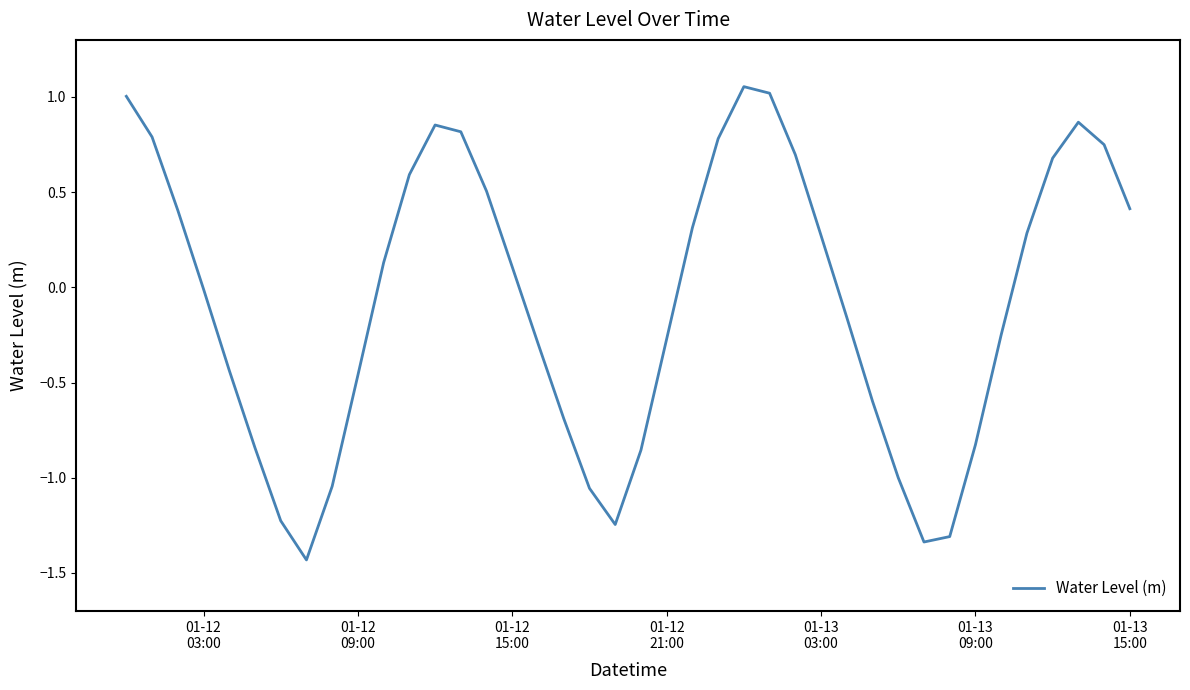

At which label does the data first exceed 0?

01-12
03:00